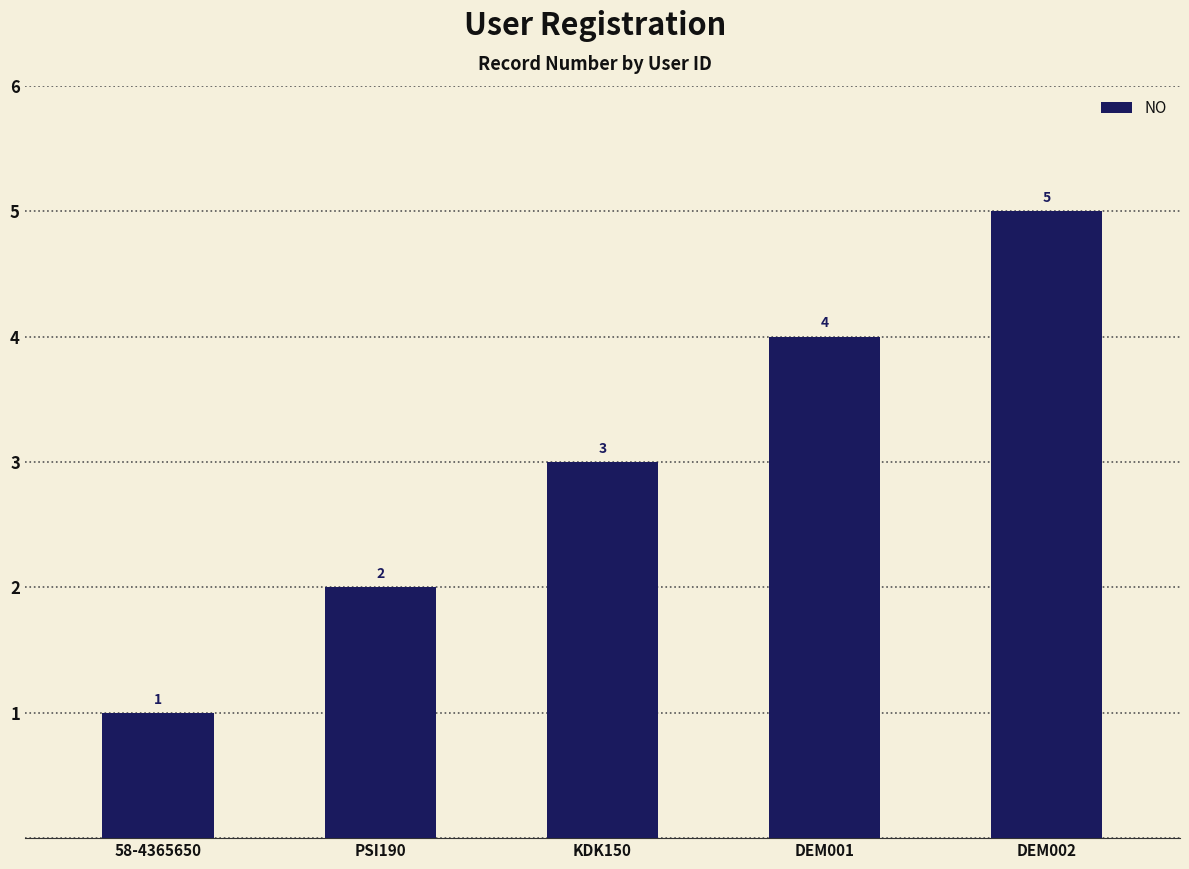

Are the bars grouped side by side (vs. stacked)?

No